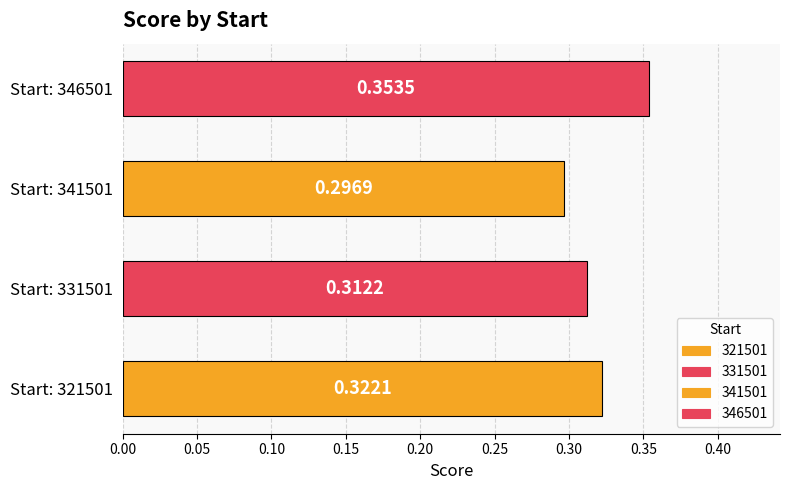

Are the bars horizontal?

Yes